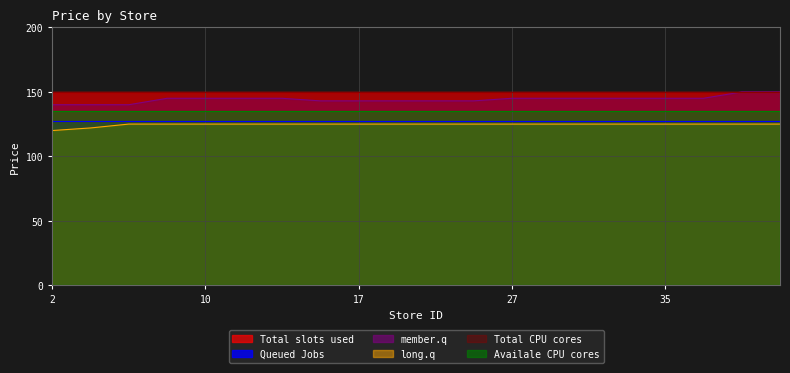

What is the approximate value of Queued Jobs at 17?

127.3